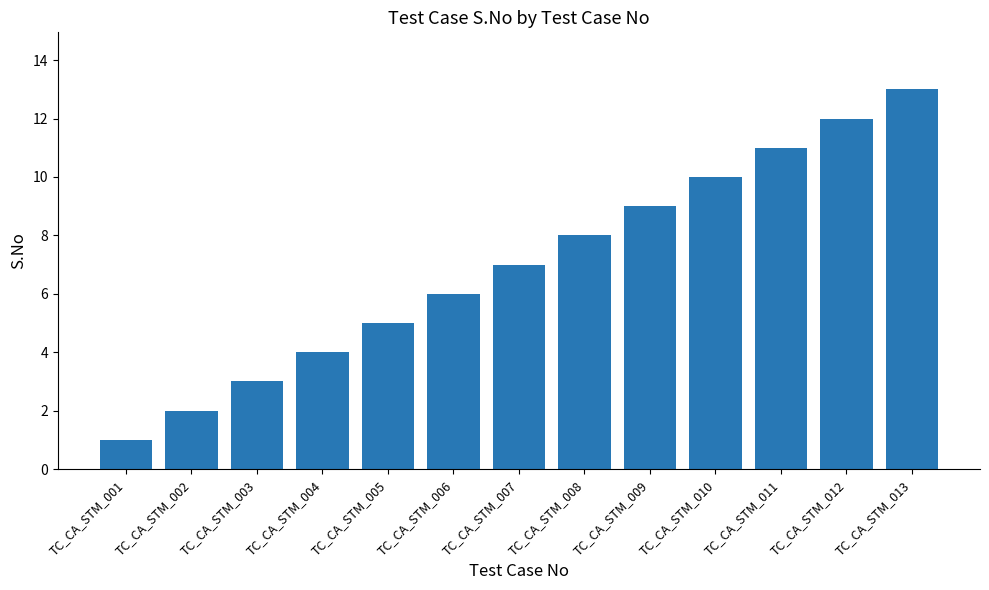

Rank the categories by value from lowest to highest.

TC_CA_STM_001, TC_CA_STM_002, TC_CA_STM_003, TC_CA_STM_004, TC_CA_STM_005, TC_CA_STM_006, TC_CA_STM_007, TC_CA_STM_008, TC_CA_STM_009, TC_CA_STM_010, TC_CA_STM_011, TC_CA_STM_012, TC_CA_STM_013